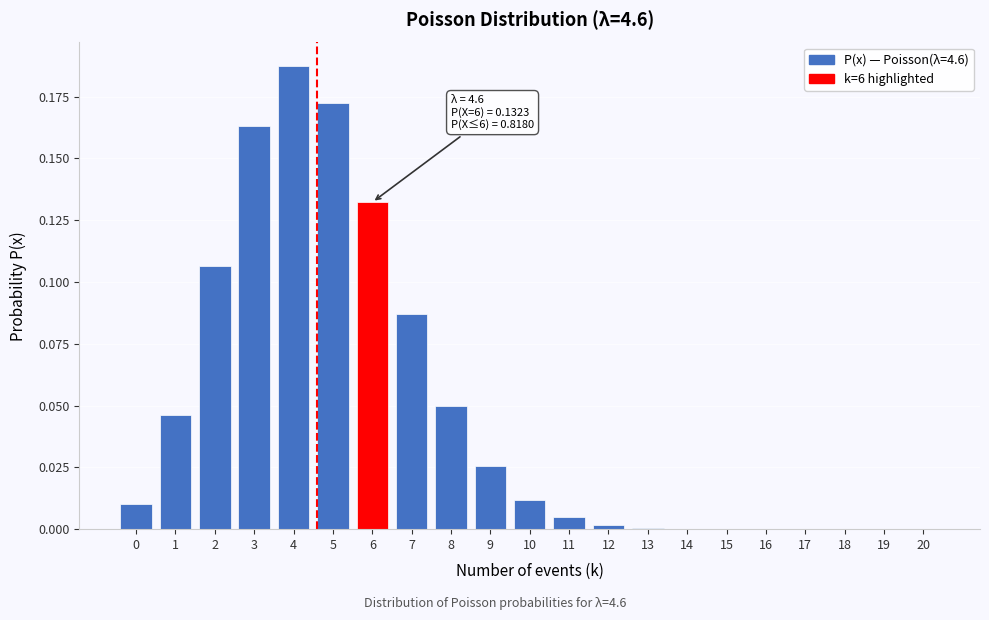

The chart shows a value of 0.0 at 0. True or false?

True